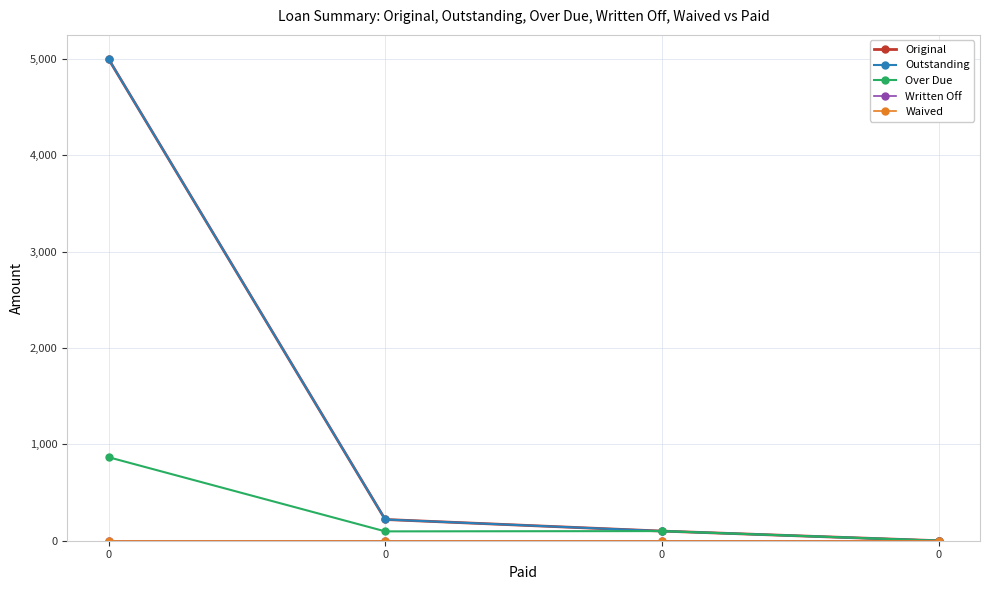

Is it true that Waived equals 0.0 at 0?

True